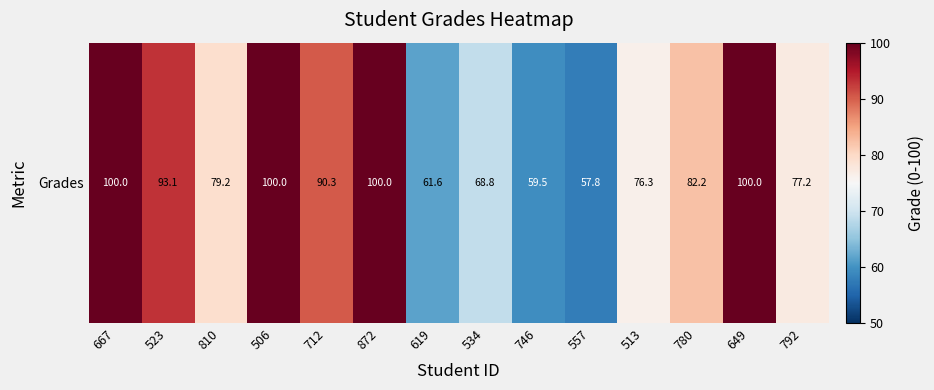

What is the approximate value at 792?

77.2